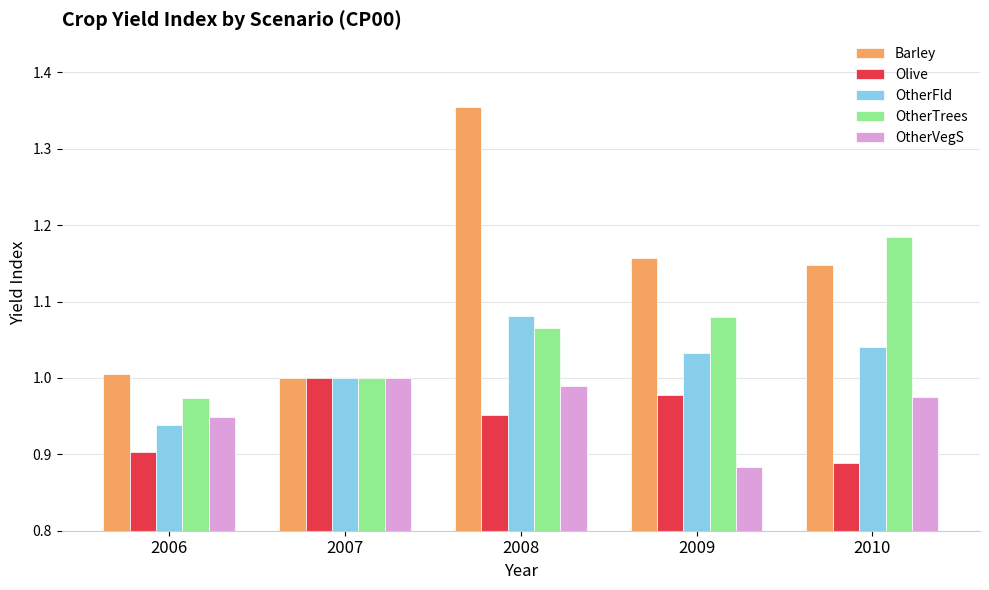

List the labels in order of OtherVegS value, largest first.

2007, 2008, 2010, 2006, 2009